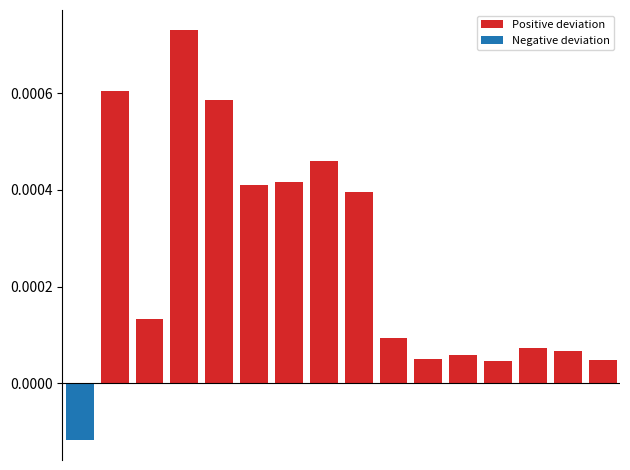

True or false: Positive deviation has a value of 0.0 at 11.

False